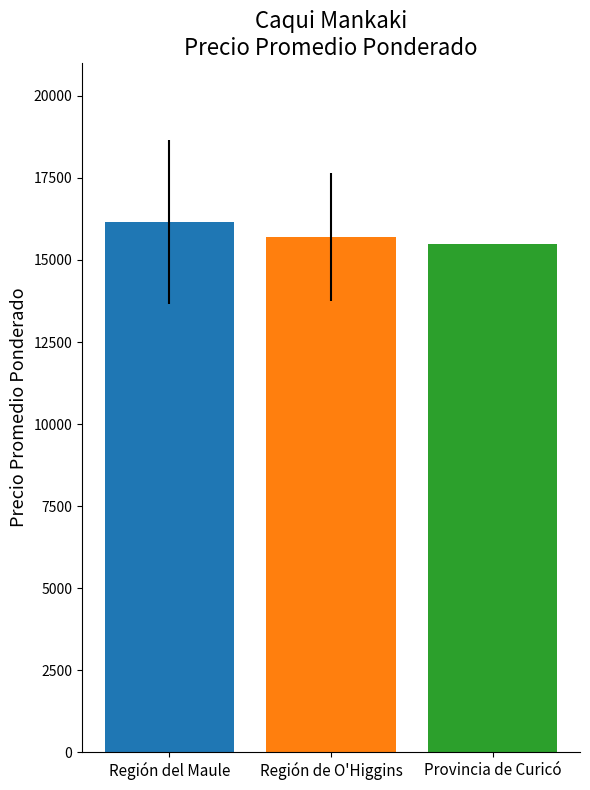

What is the spread (max minus min) of values at Región de O'Higgins?

657.1